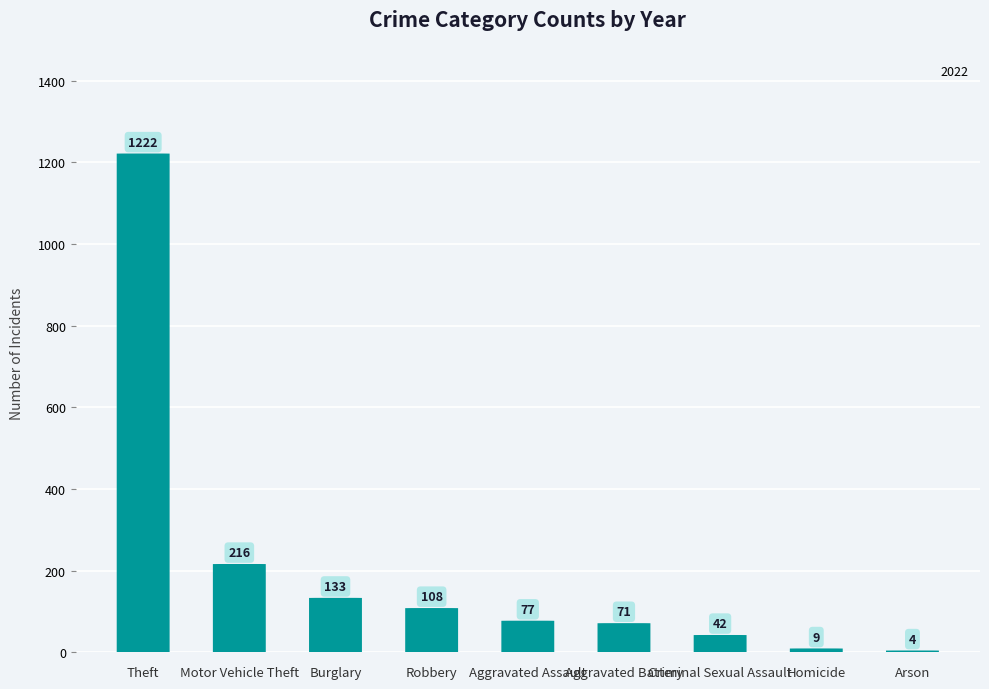

What is the sum of the 2022 values at Burglary and Arson?

137